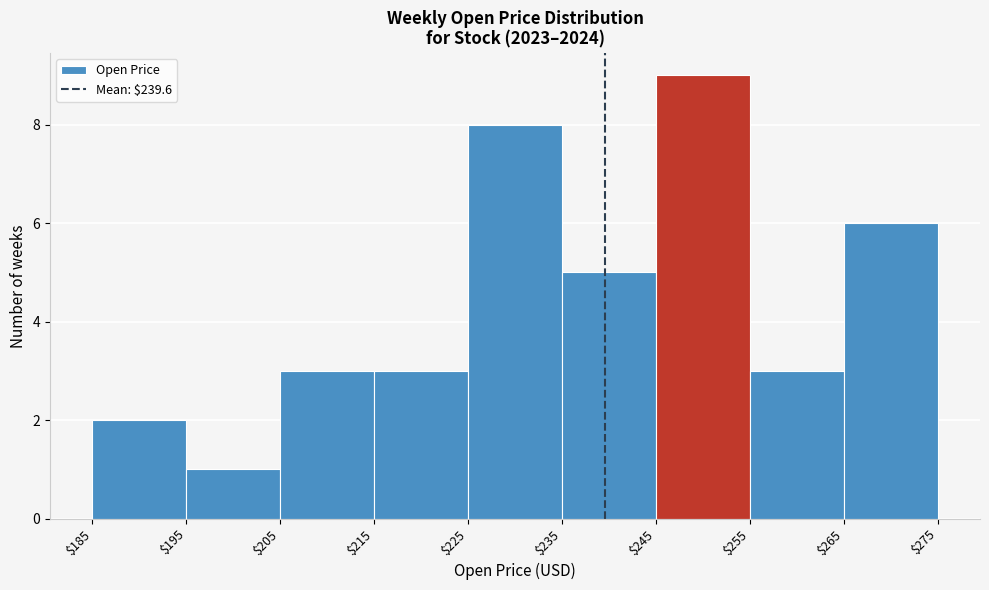

Over which range of the x-axis is the bar tallest?

$245 to $255